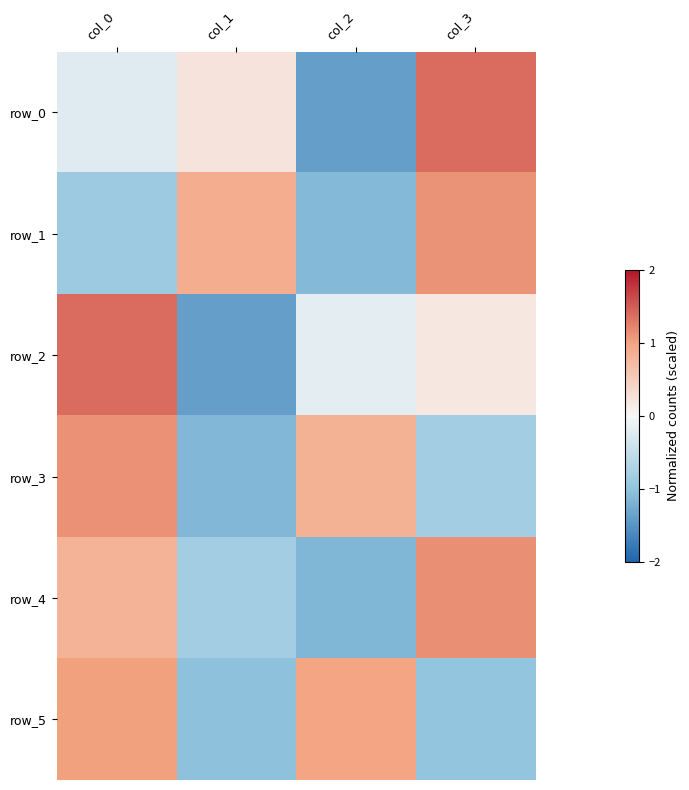

What is the difference between the maximum and minimum values in the row_1 series?

2.2